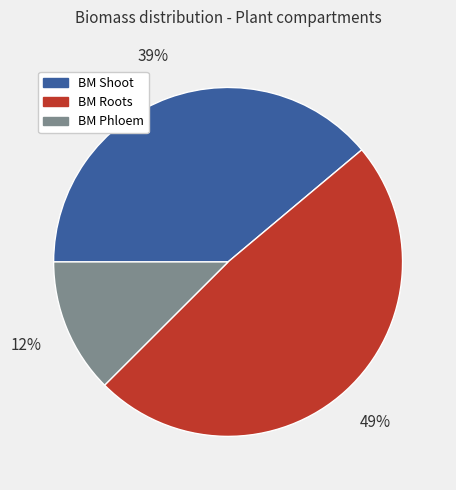

To the nearest percent, what percentage of the pie is BM Shoot?

39%